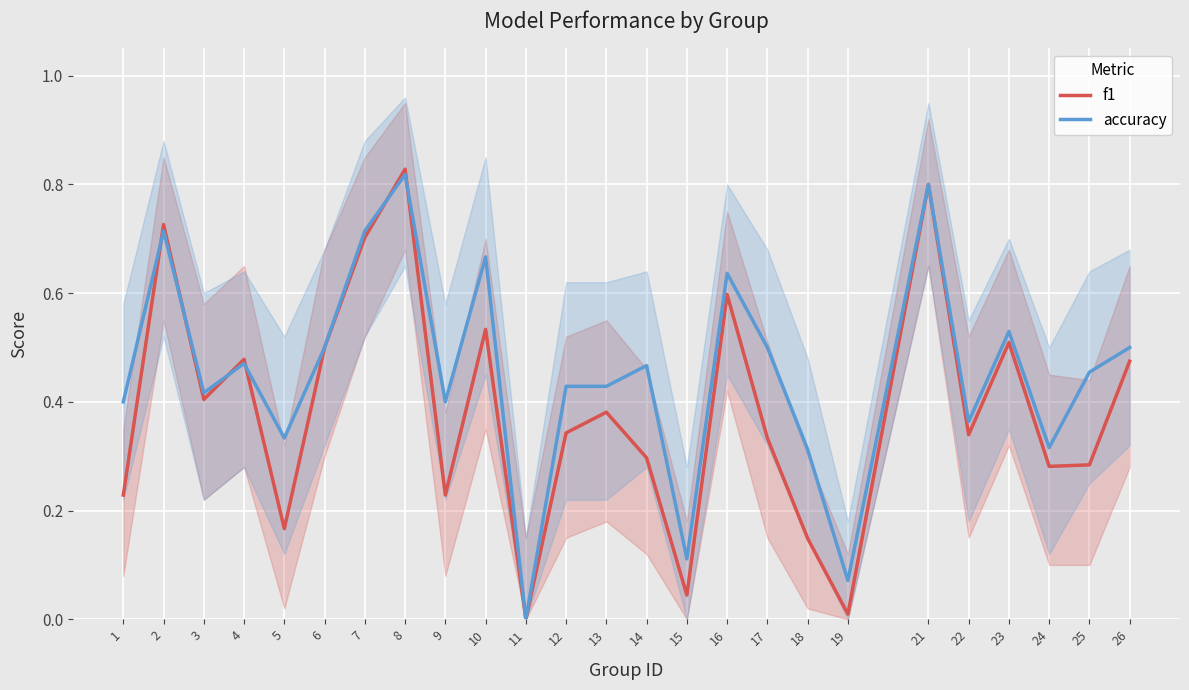

True or false: accuracy has a value of 0.8 at 25.

False